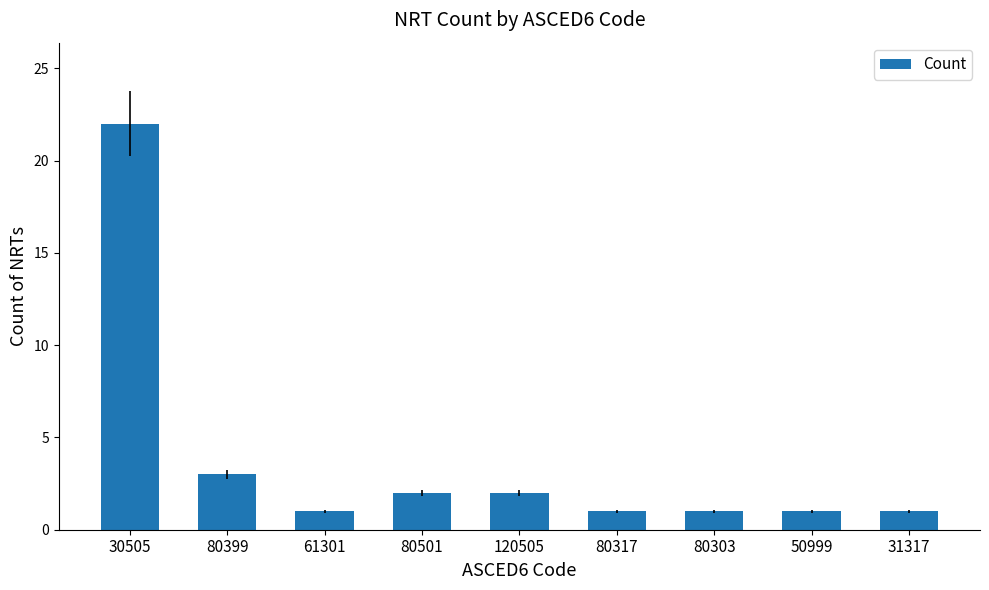

What is the smallest value displayed?

1